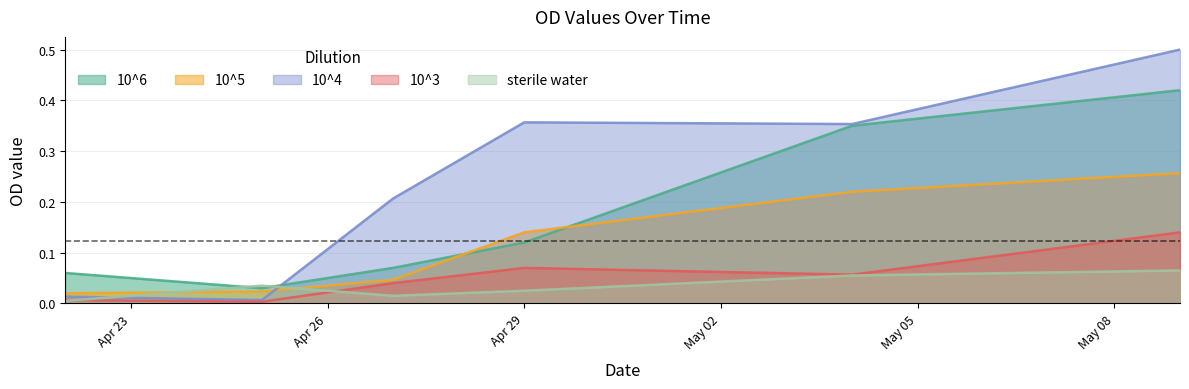

Where is sterile water nearest to the value 0?

2022-04-22